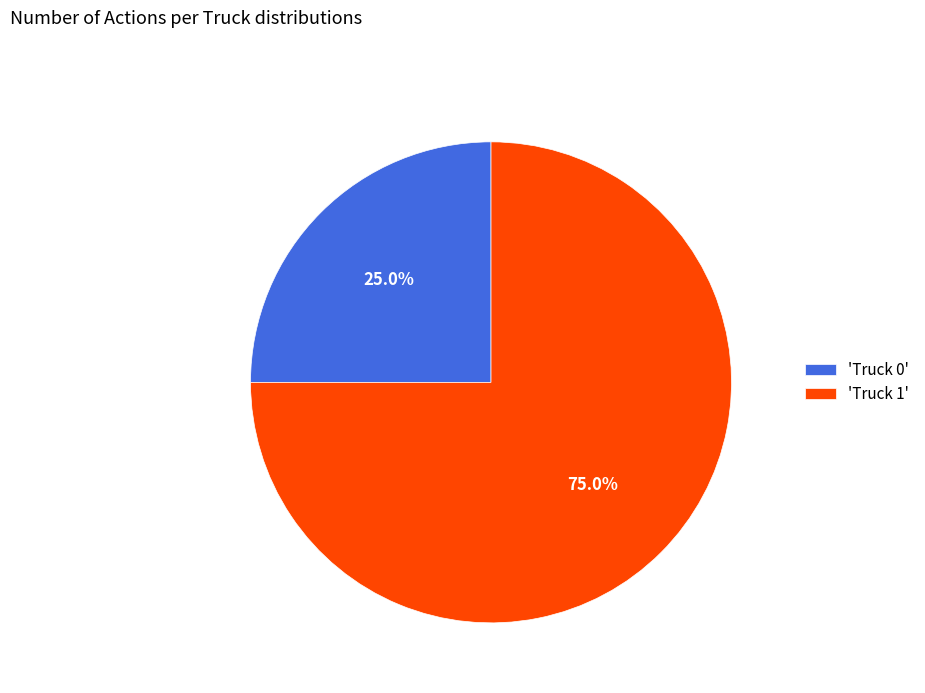

How many slices are in this pie chart?

2